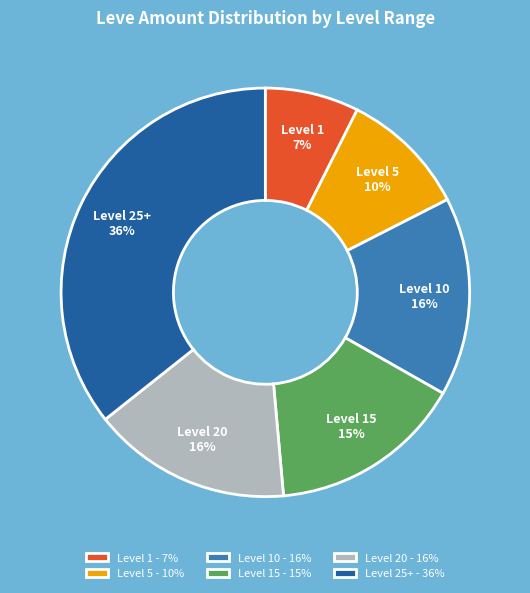

Is Level 25+ the majority of the pie?

No